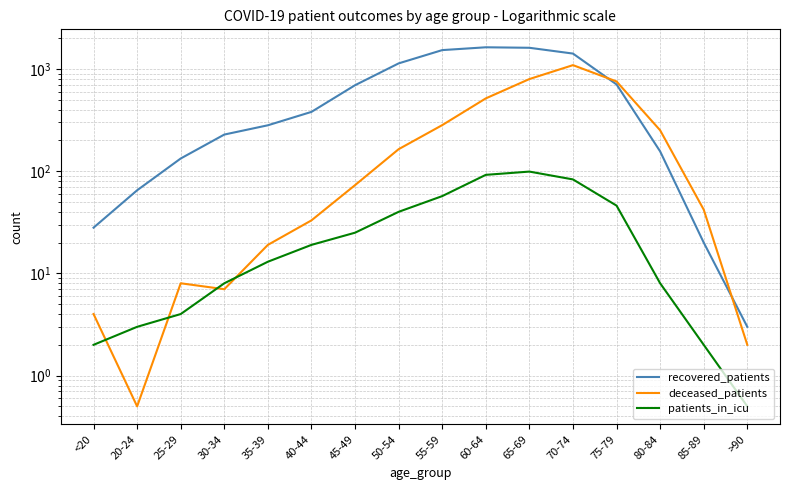

The deceased_patients series shows 55.0 at 85-89. True or false?

False